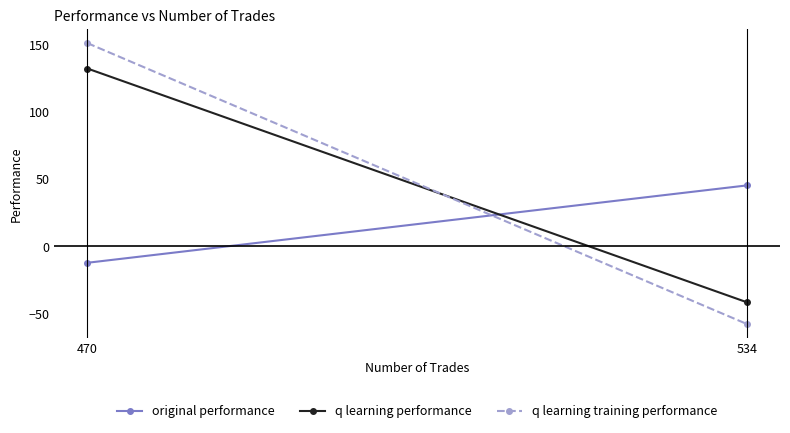

At which label is q learning performance closest to 45?

534